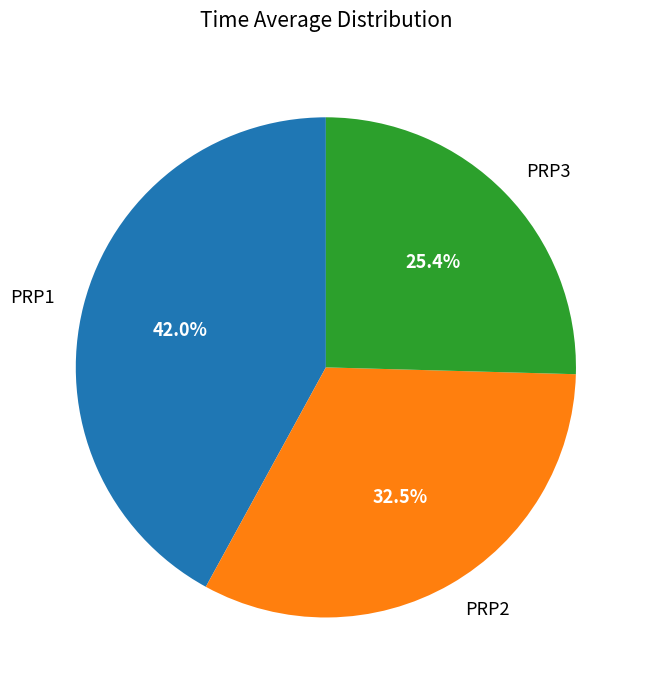

Combined, what portion of the pie is PRP1 and PRP2?

74.6%